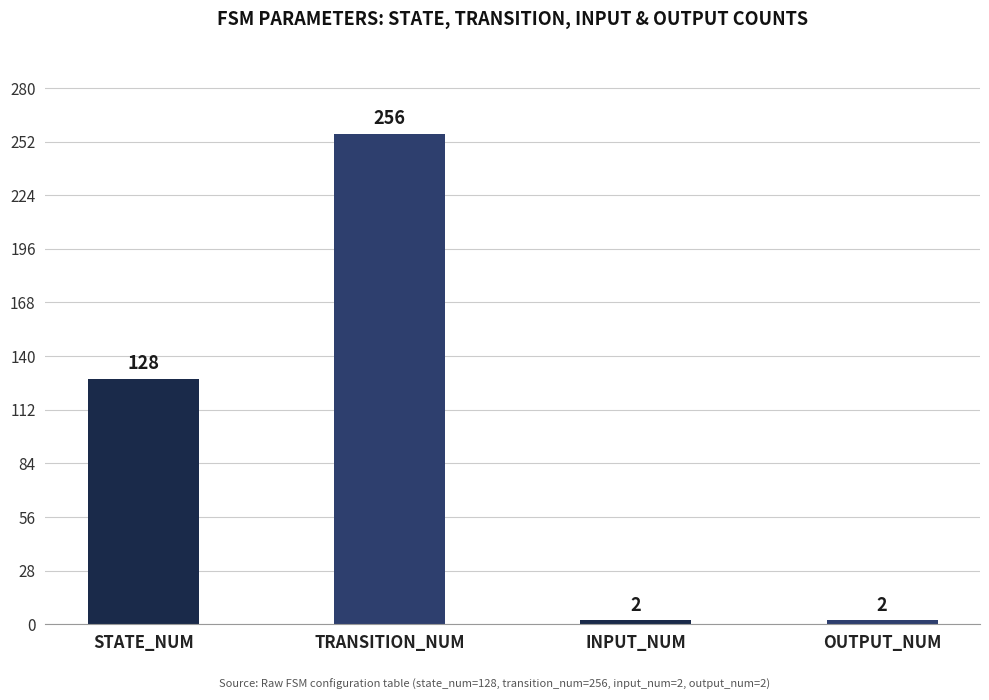

What is the change in value from STATE_NUM to INPUT_NUM?

-126